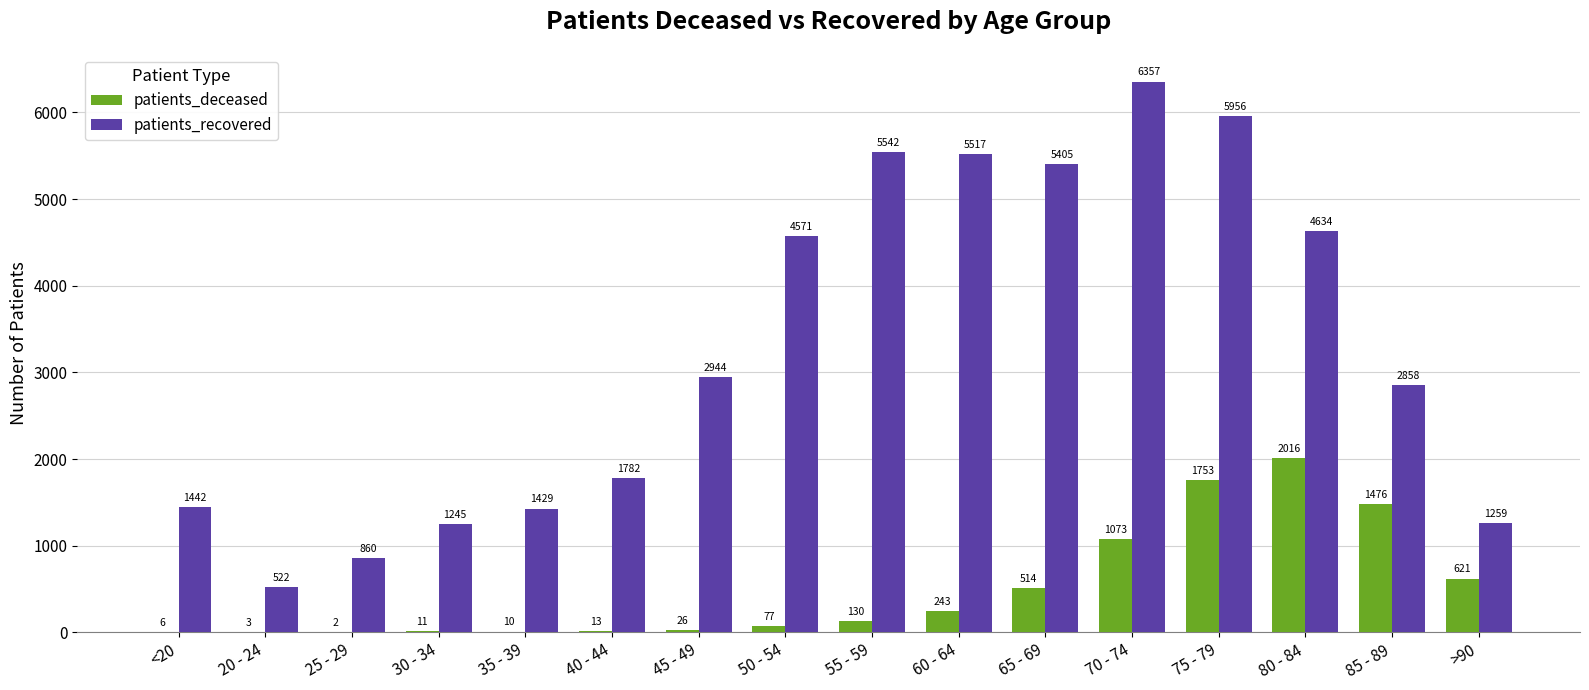

Reading right to left, extract all data points from this chart.

patients_deceased: >90=621	85 - 89=1476	80 - 84=2016	75 - 79=1753	70 - 74=1073	65 - 69=514	60 - 64=243	55 - 59=130	50 - 54=77	45 - 49=26	40 - 44=13	35 - 39=10	30 - 34=11	25 - 29=2	20 - 24=3	<20=6
patients_recovered: >90=1259	85 - 89=2858	80 - 84=4634	75 - 79=5956	70 - 74=6357	65 - 69=5405	60 - 64=5517	55 - 59=5542	50 - 54=4571	45 - 49=2944	40 - 44=1782	35 - 39=1429	30 - 34=1245	25 - 29=860	20 - 24=522	<20=1442